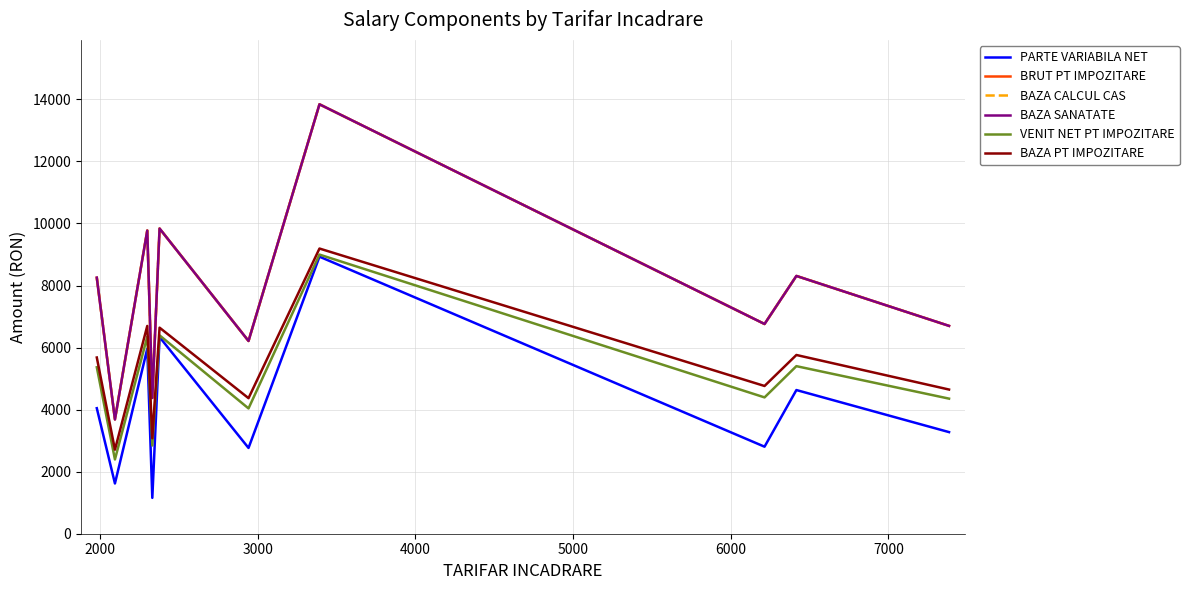

List the series in order of their peak value, lowest first.

PARTE VARIABILA NET, VENIT NET PT IMPOZITARE, BAZA PT IMPOZITARE, BRUT PT IMPOZITARE, BAZA CALCUL CAS, BAZA SANATATE